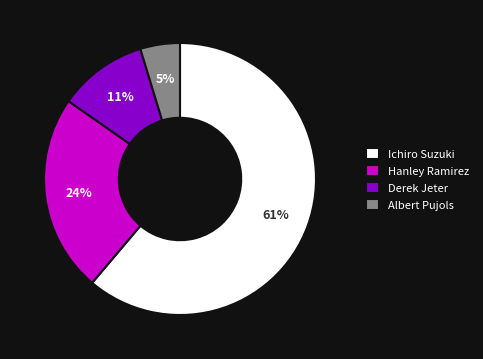

To the nearest percent, what percentage of the pie is Hanley Ramirez?

24%